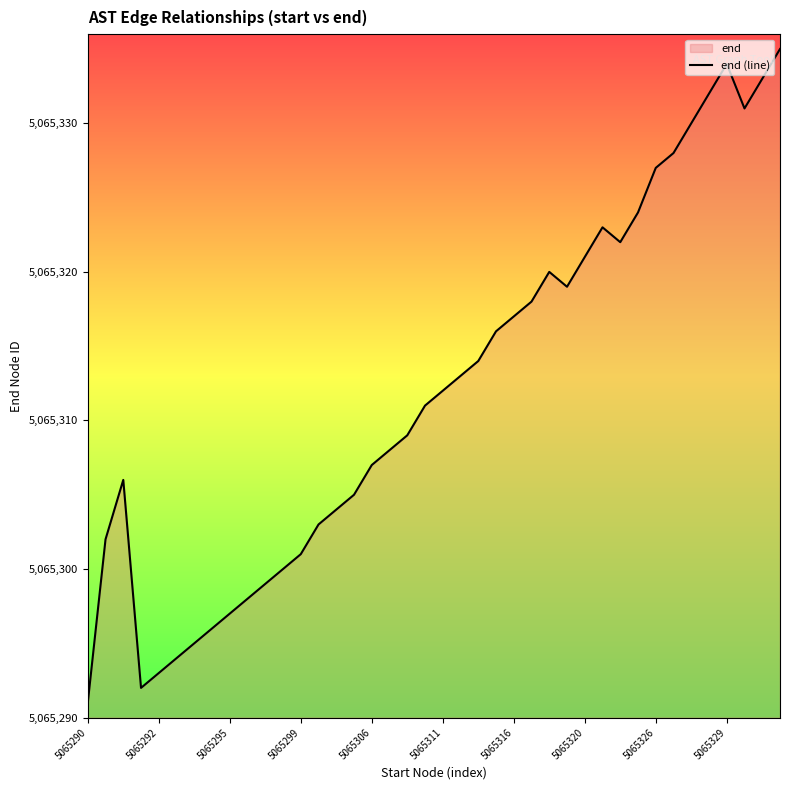

The chart shows a value of 3043767 at 5065306. True or false?

False